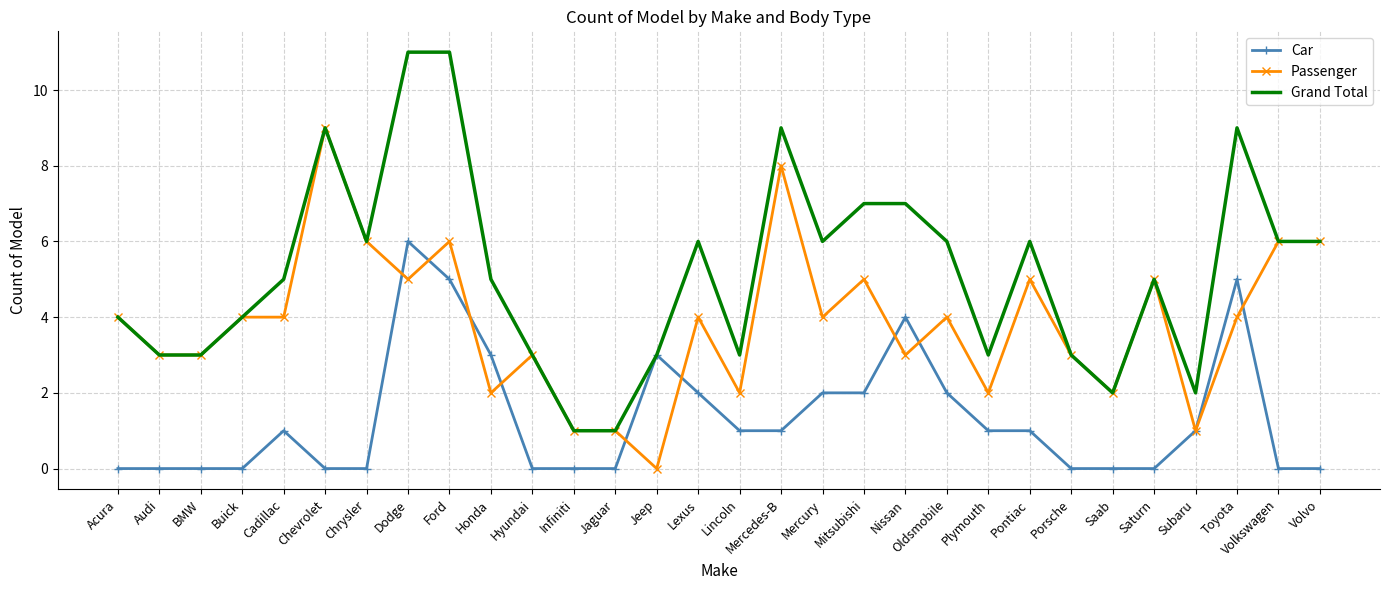

Rank the series by their maximum value, from highest to lowest.

Grand Total, Passenger, Car